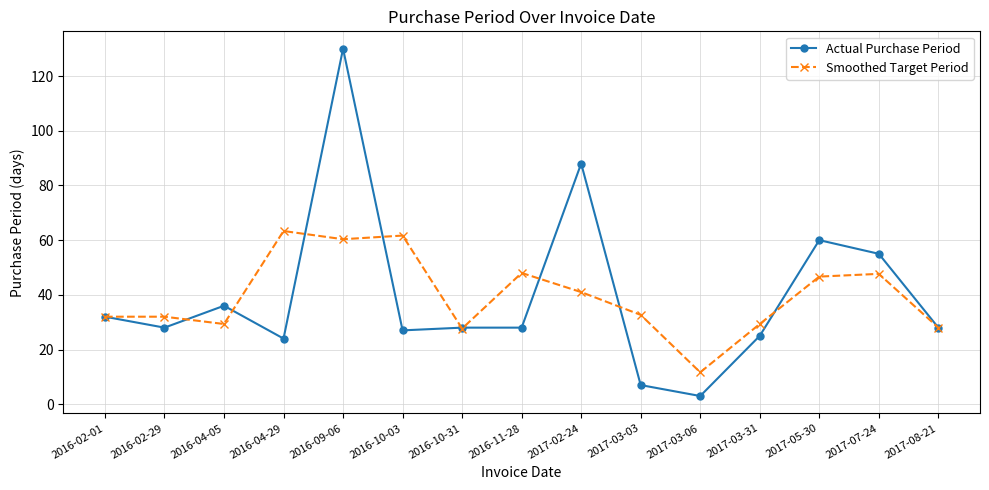

What is the value of the Actual Purchase Period point at the 10th from the left?

7.0